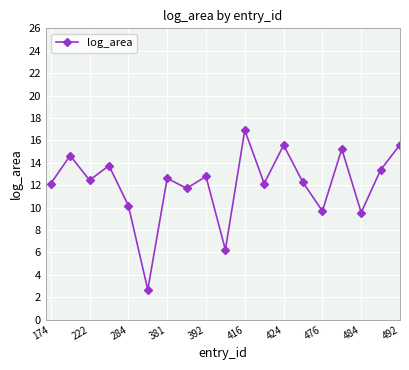

What is the average value?

12.4